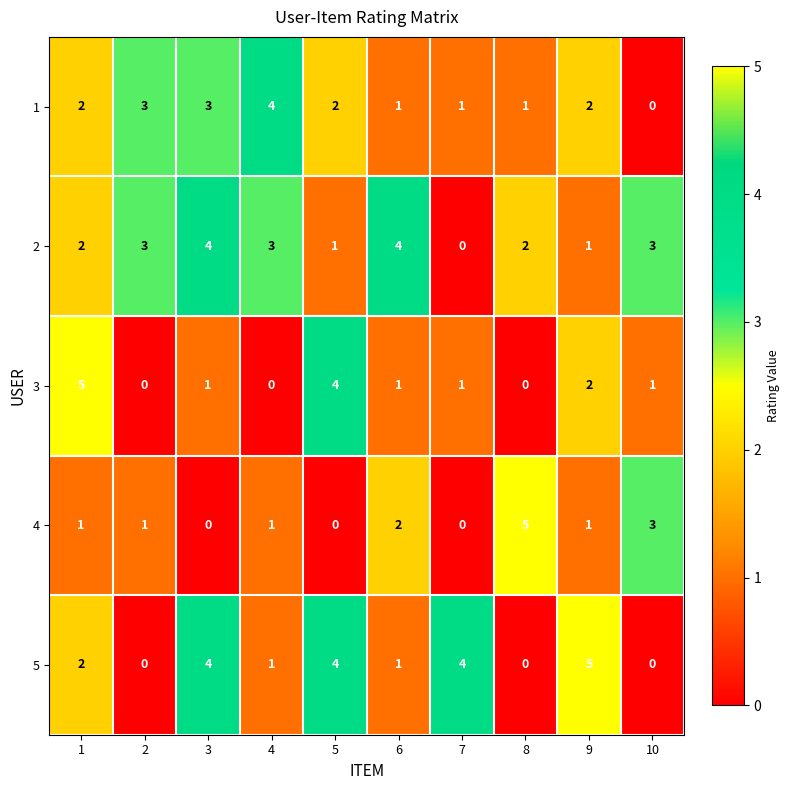

What is the spread (max minus min) of values at 8?

5